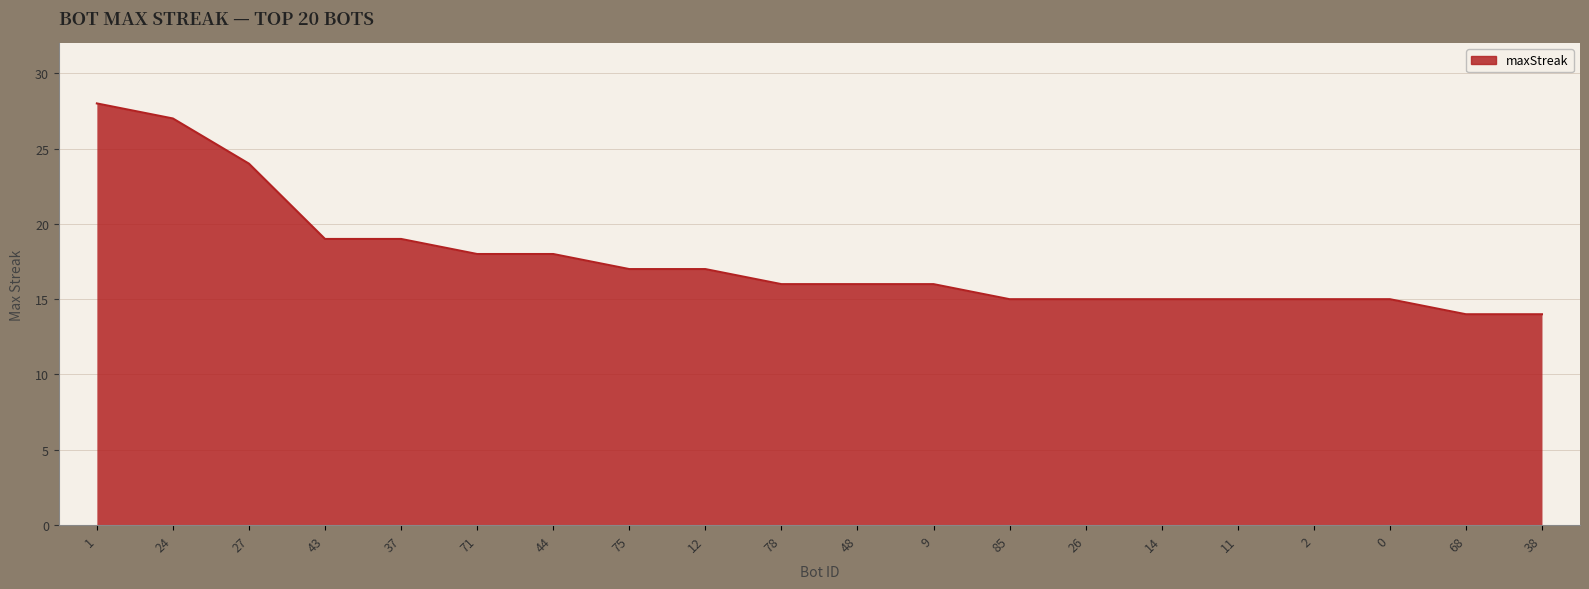

What is the minimum value shown in the chart?

14